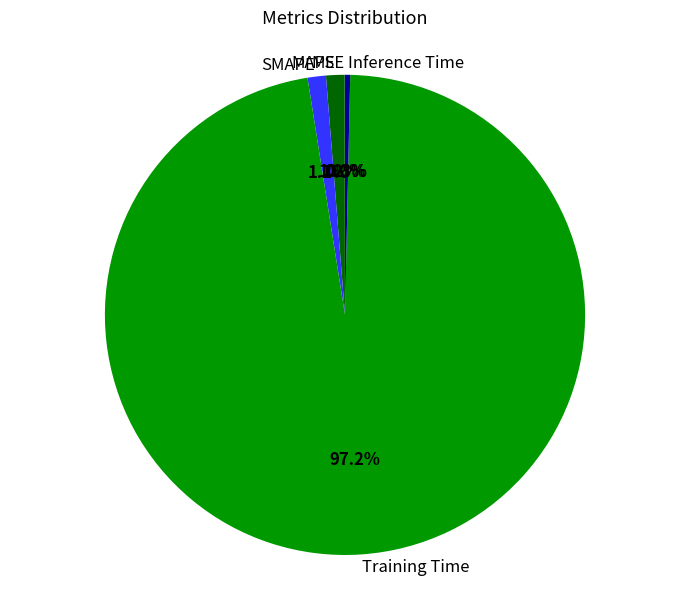

To the nearest percent, what is the average slice percentage?

20%